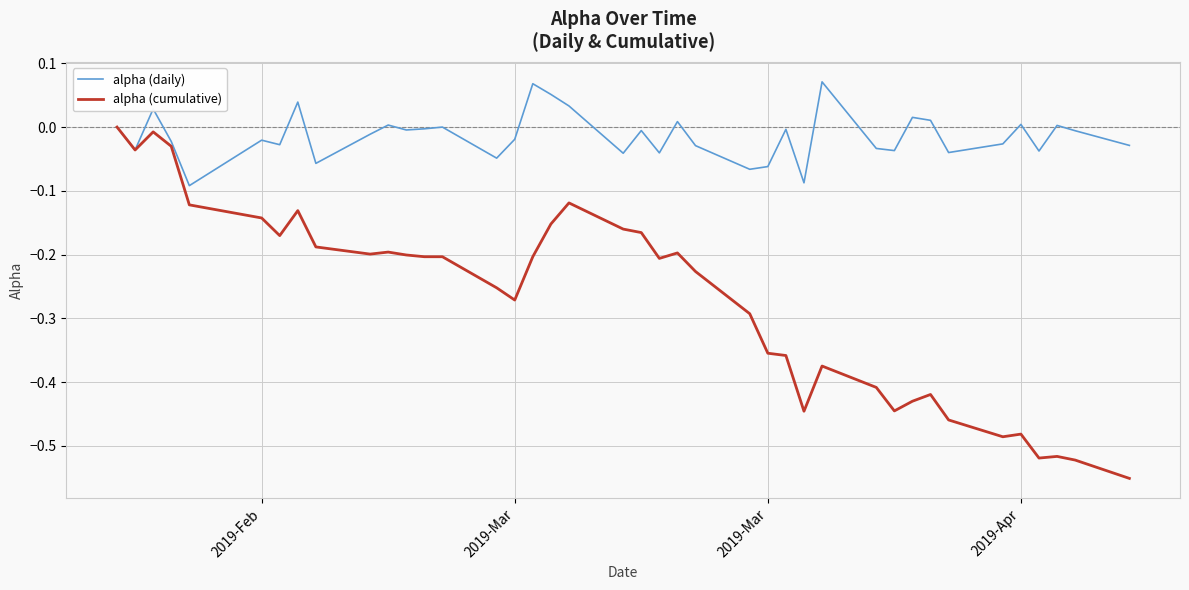

List the series in order of their overall mean, highest first.

alpha (daily), alpha (cumulative)